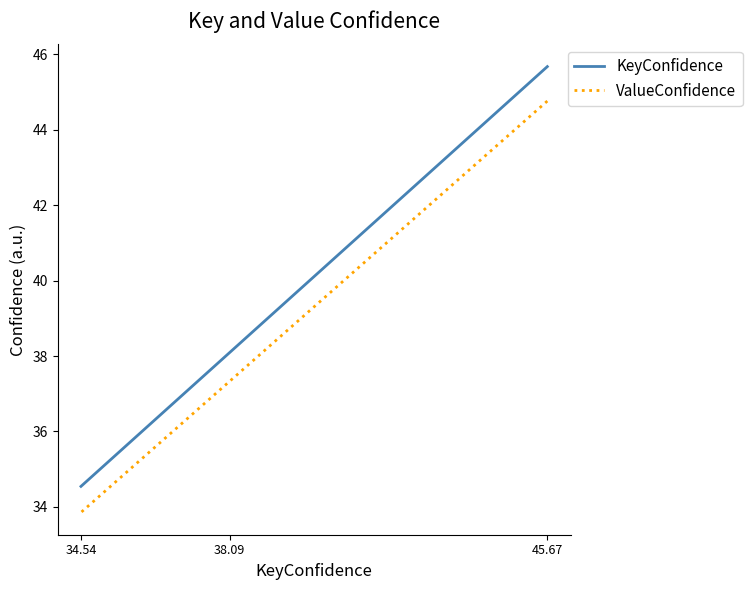

At how many categories does at least one series exceed 43?

1